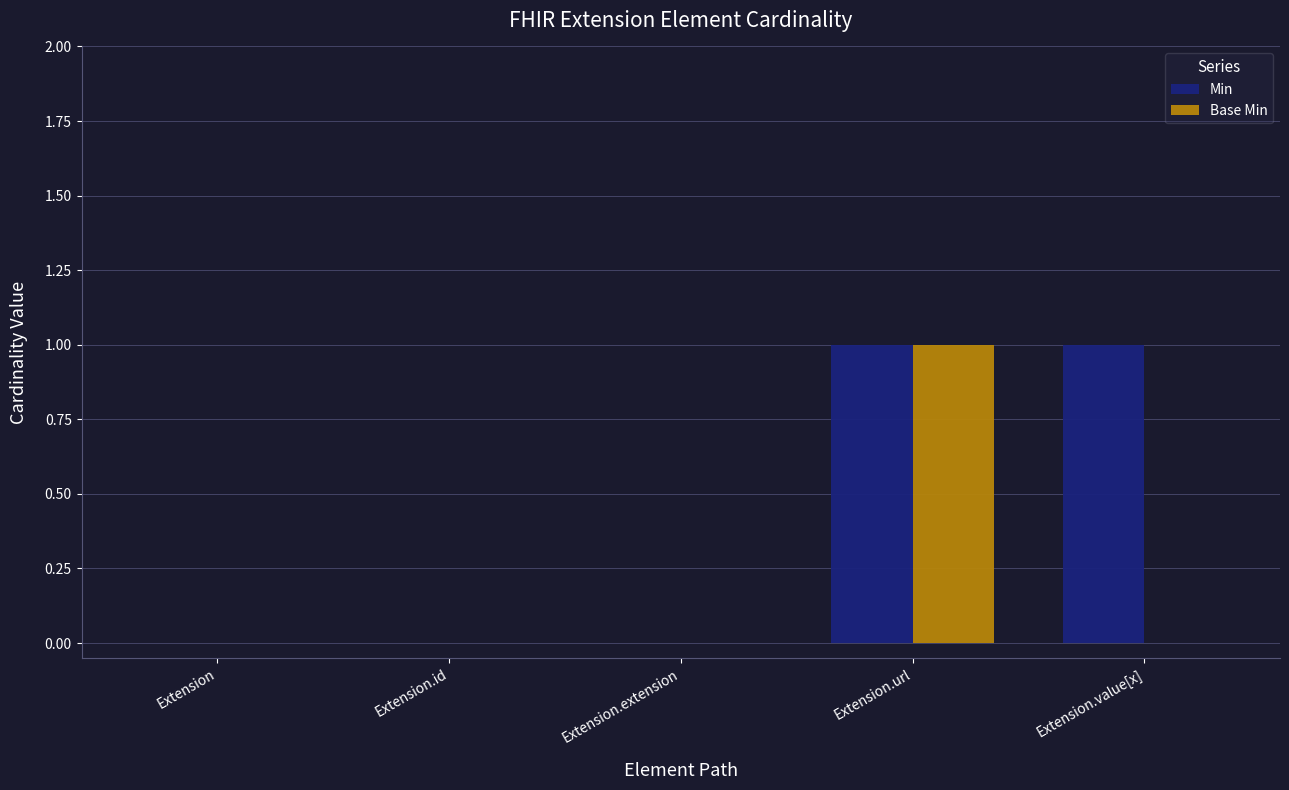

The Base Min series shows 0 at Extension.url. True or false?

False